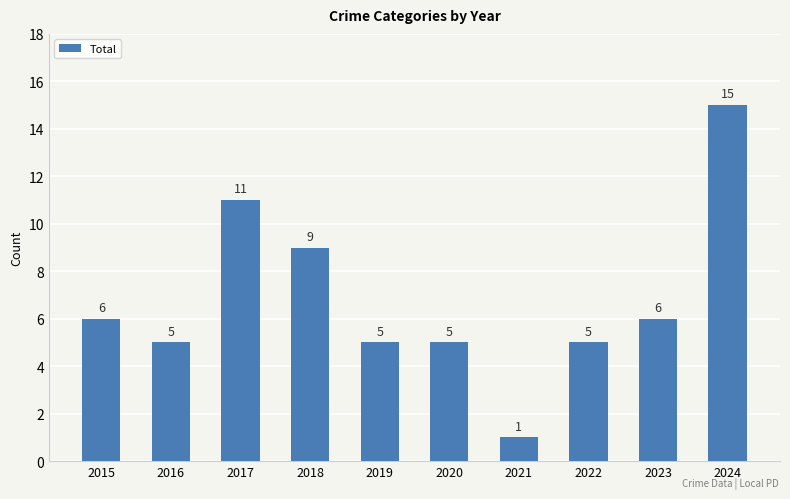

Are the bars horizontal?

No